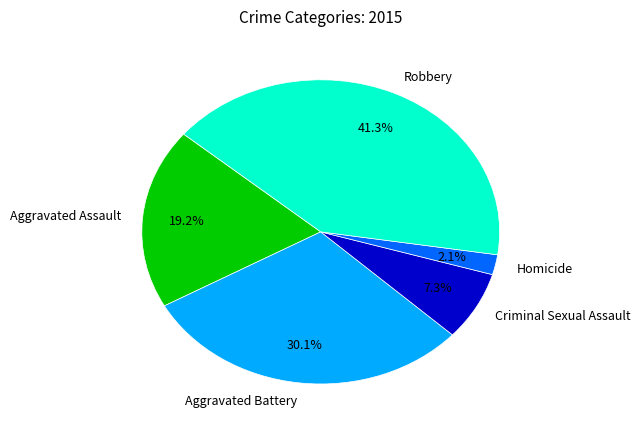

Does Criminal Sexual Assault represent more than half of the total?

No